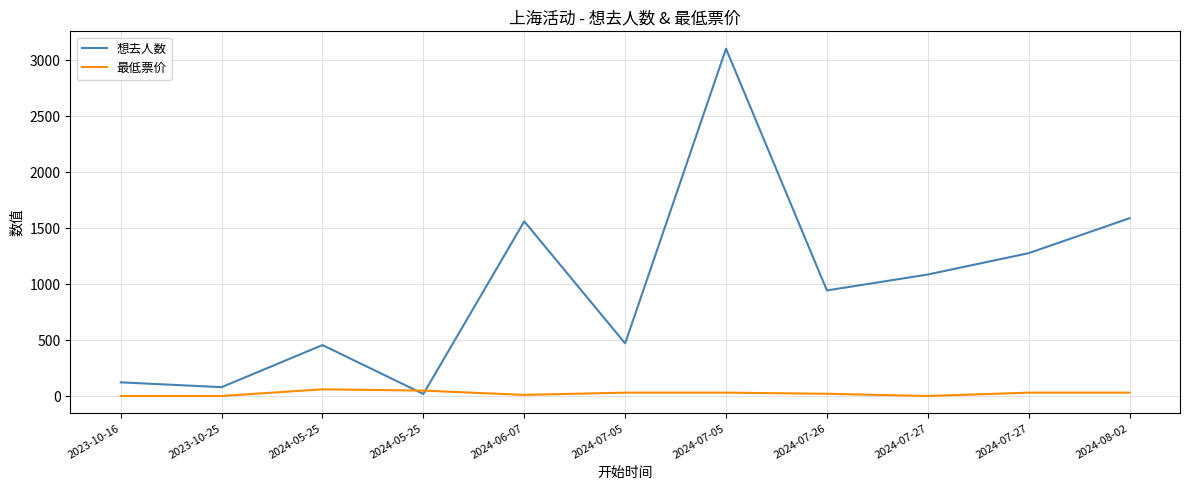

How many interior local valleys does the 想去人数 series have?

4